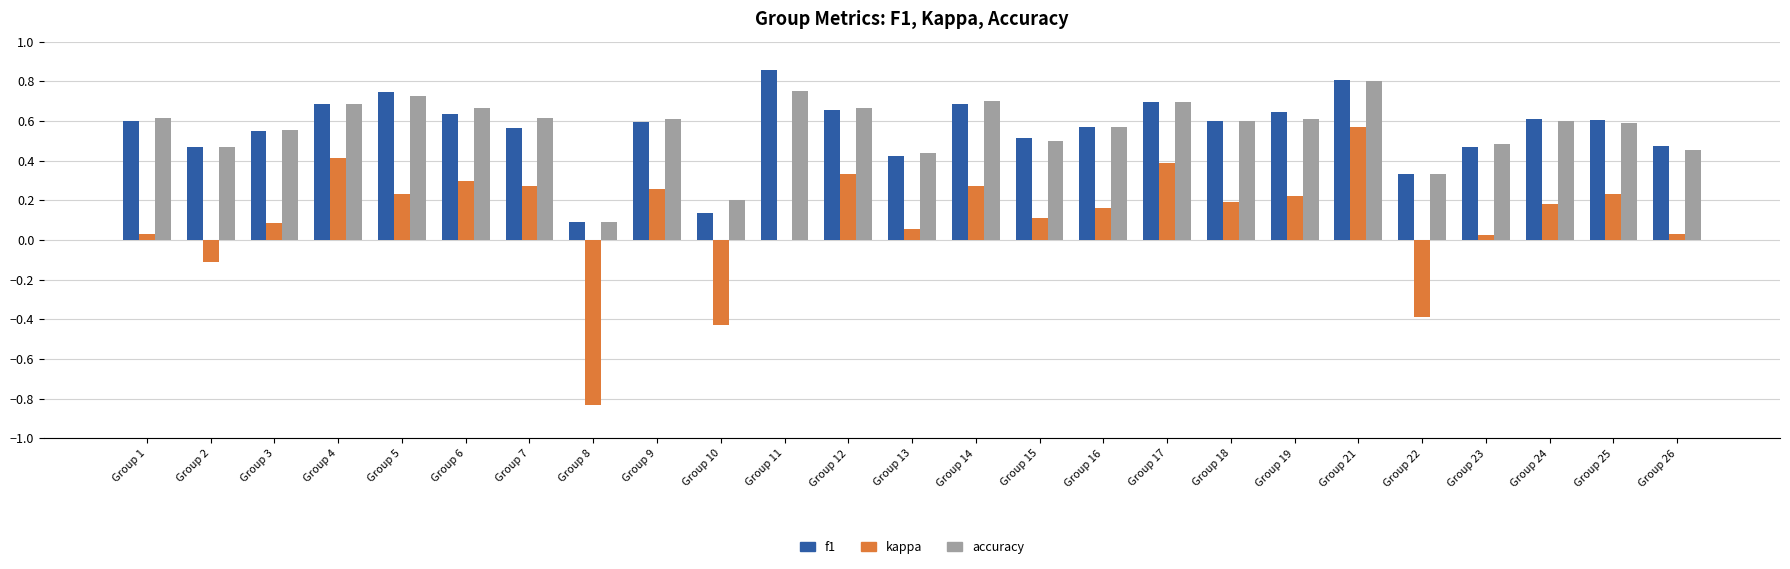

What is the total value across all series at Group 4?

1.8